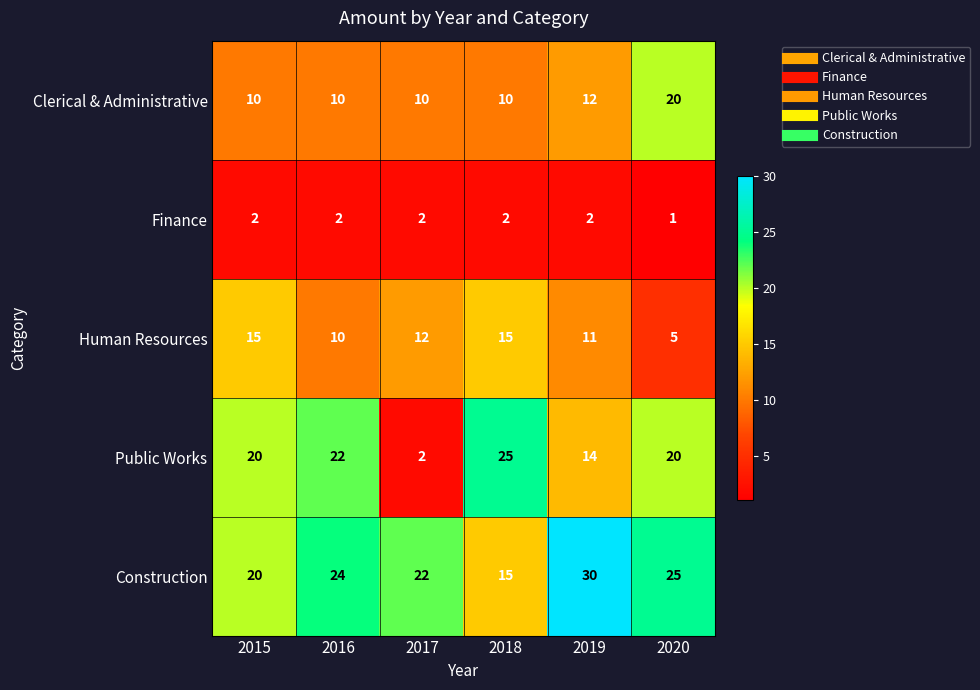

List the series in order of their peak value, lowest first.

Finance, Human Resources, Clerical & Administrative, Public Works, Construction